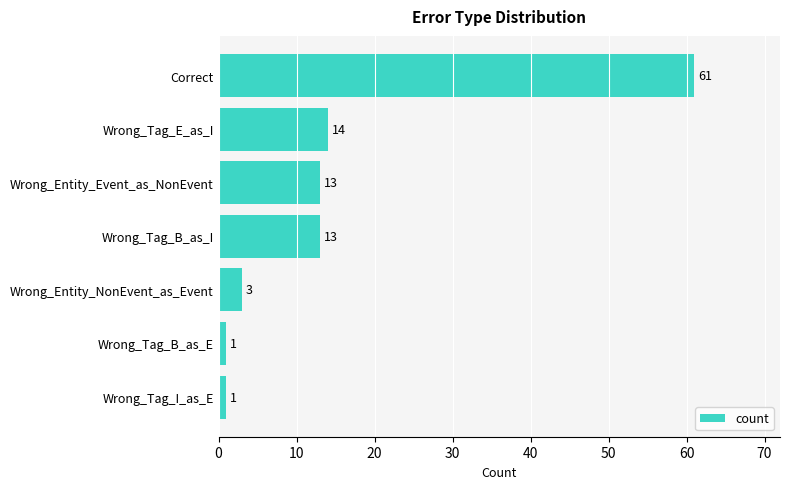

Where is the data nearest to the value 31?

Wrong_Tag_E_as_I